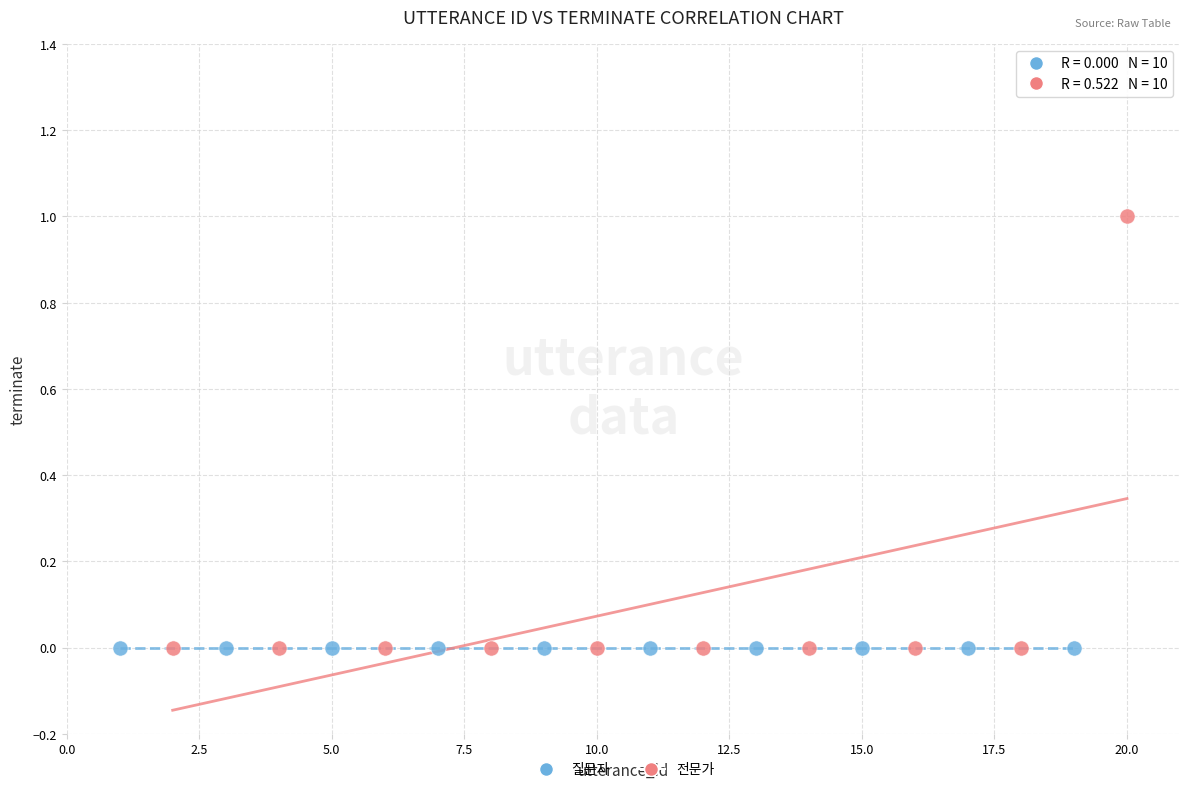

What are all the series names shown in the legend?

질문자, 전문가